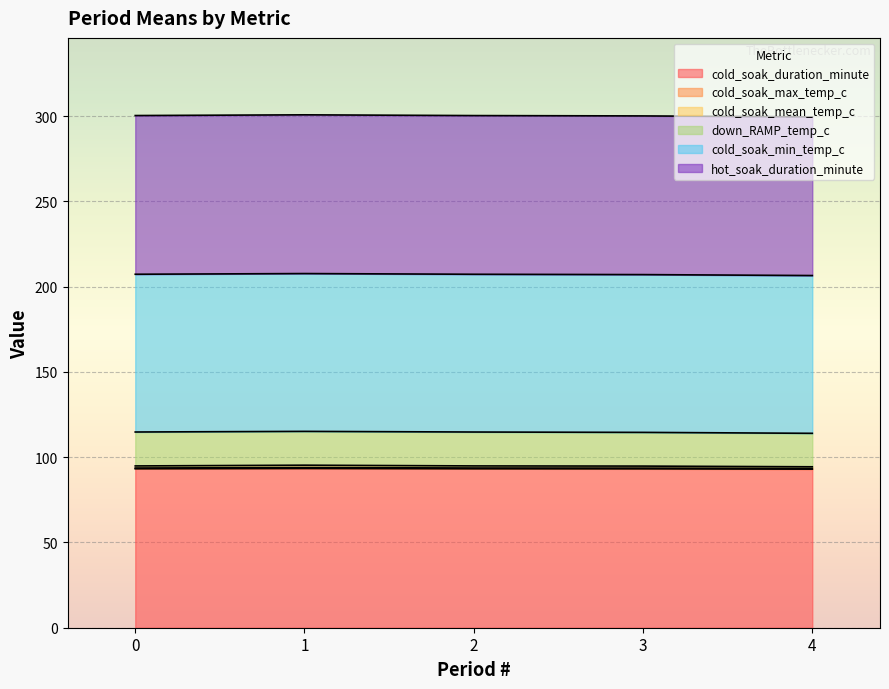

The value of cold_soak_duration_minute at 4 is 49.0. True or false?

False